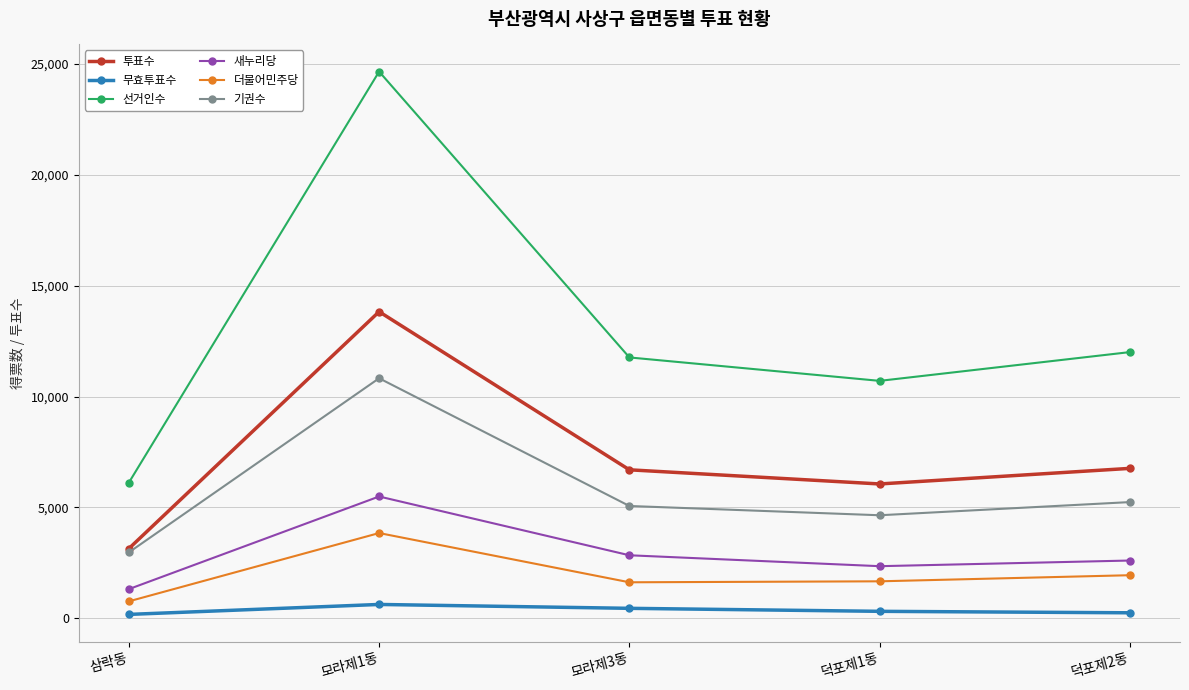

What is the difference between the highest and lowest values at 덕포제1동?

10390